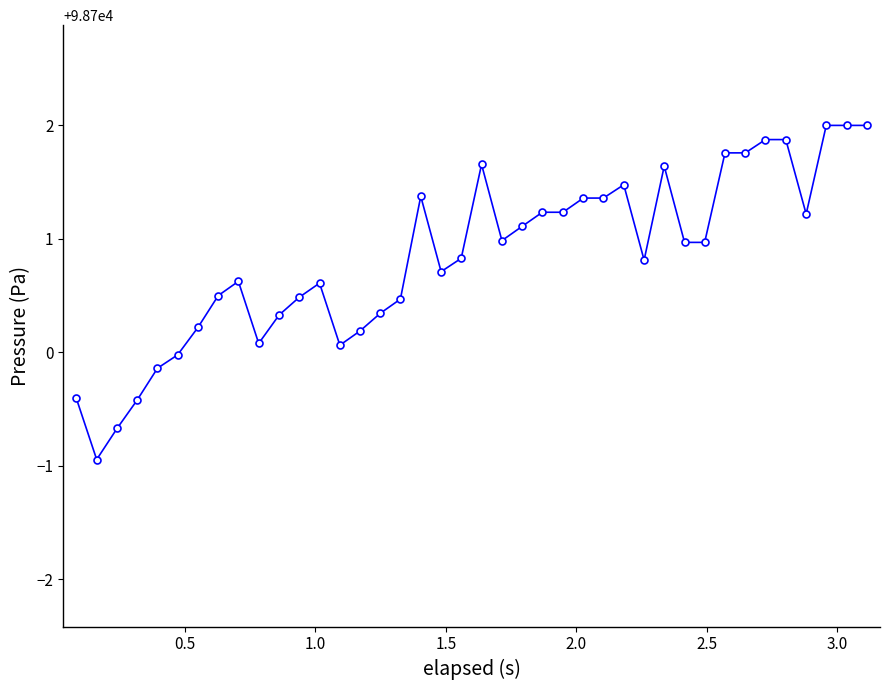

What is the smallest value displayed?

98699.1